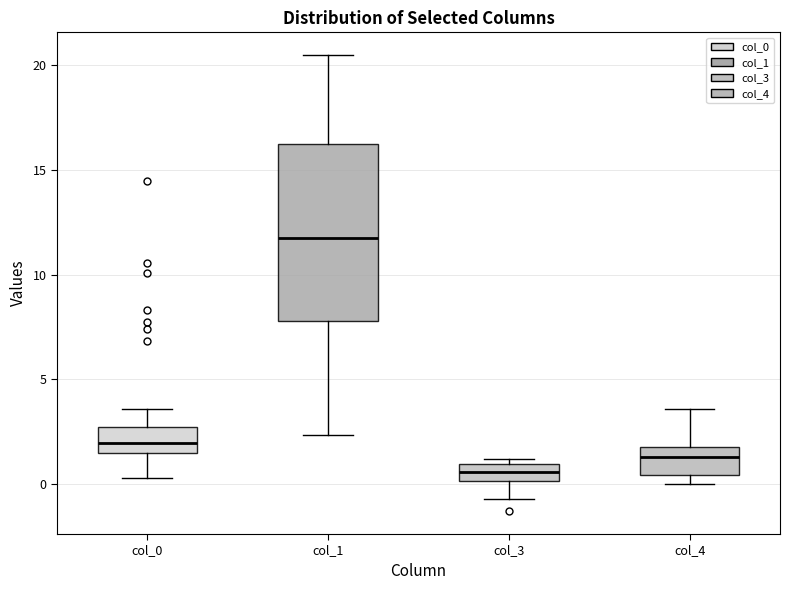

Which box is the tallest, from its lower edge to its upper edge?

col_1